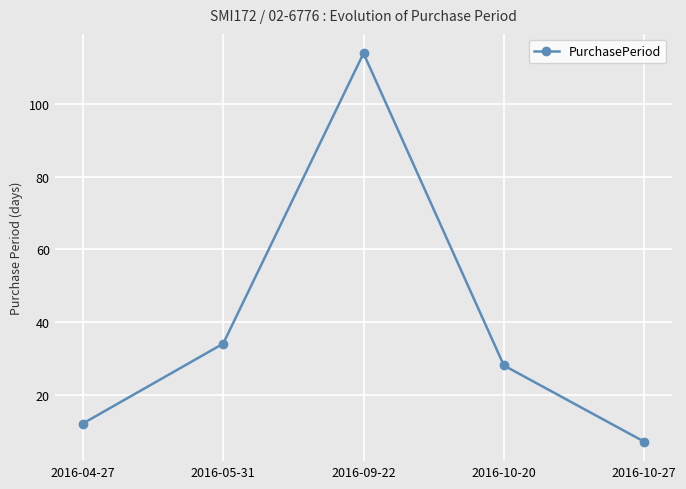

List the labels in order of value, smallest first.

2016-10-27, 2016-04-27, 2016-10-20, 2016-05-31, 2016-09-22